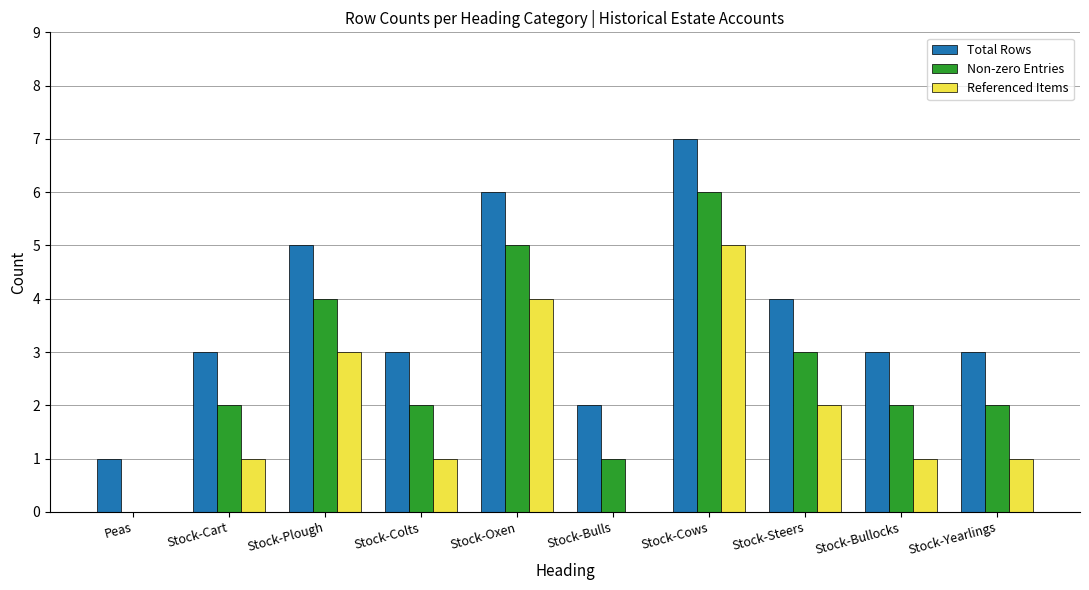

Are the bars grouped side by side (vs. stacked)?

Yes